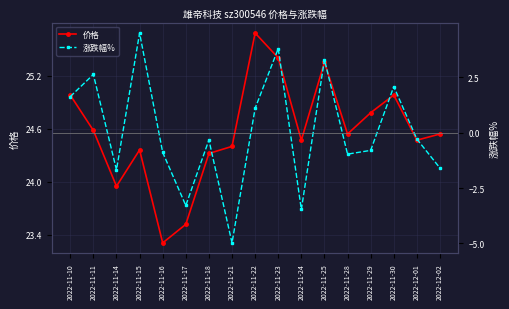

Reading left to right, list all the values displayed in this chart.

价格: 2022-11-10=25.0	2022-11-11=24.6	2022-11-14=23.9	2022-11-15=24.4	2022-11-16=23.3	2022-11-17=23.5	2022-11-18=24.3	2022-11-21=24.4	2022-11-22=25.7	2022-11-23=25.4	2022-11-24=24.5	2022-11-25=25.4	2022-11-28=24.5	2022-11-29=24.8	2022-11-30=25.0	2022-12-01=24.5	2022-12-02=24.5
涨跌幅%: 2022-11-10=1.6	2022-11-11=2.6	2022-11-14=-1.7	2022-11-15=4.5	2022-11-16=-0.9	2022-11-17=-3.3	2022-11-18=-0.3	2022-11-21=-5.0	2022-11-22=1.1	2022-11-23=3.8	2022-11-24=-3.5	2022-11-25=3.3	2022-11-28=-1.0	2022-11-29=-0.8	2022-11-30=2.1	2022-12-01=-0.3	2022-12-02=-1.6